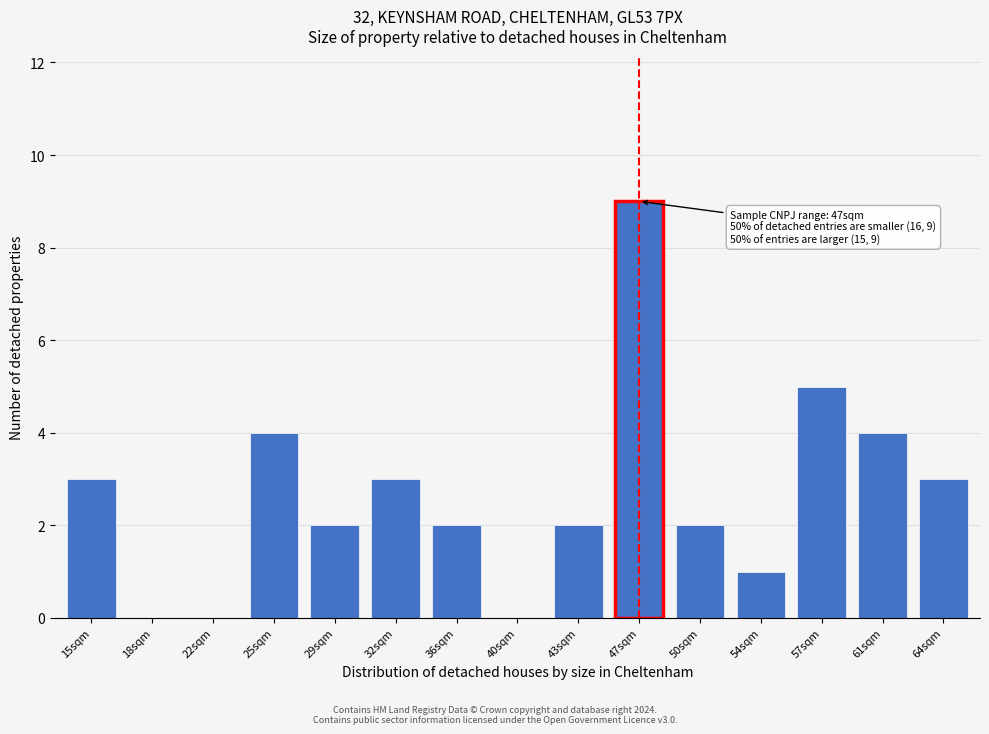

Reading left to right, what are all the values shown in this chart?

15sqm=3	18sqm=0	22sqm=0	25sqm=4	29sqm=2	32sqm=3	36sqm=2	40sqm=0	43sqm=2	47sqm=9	50sqm=2	54sqm=1	57sqm=5	61sqm=4	64sqm=3